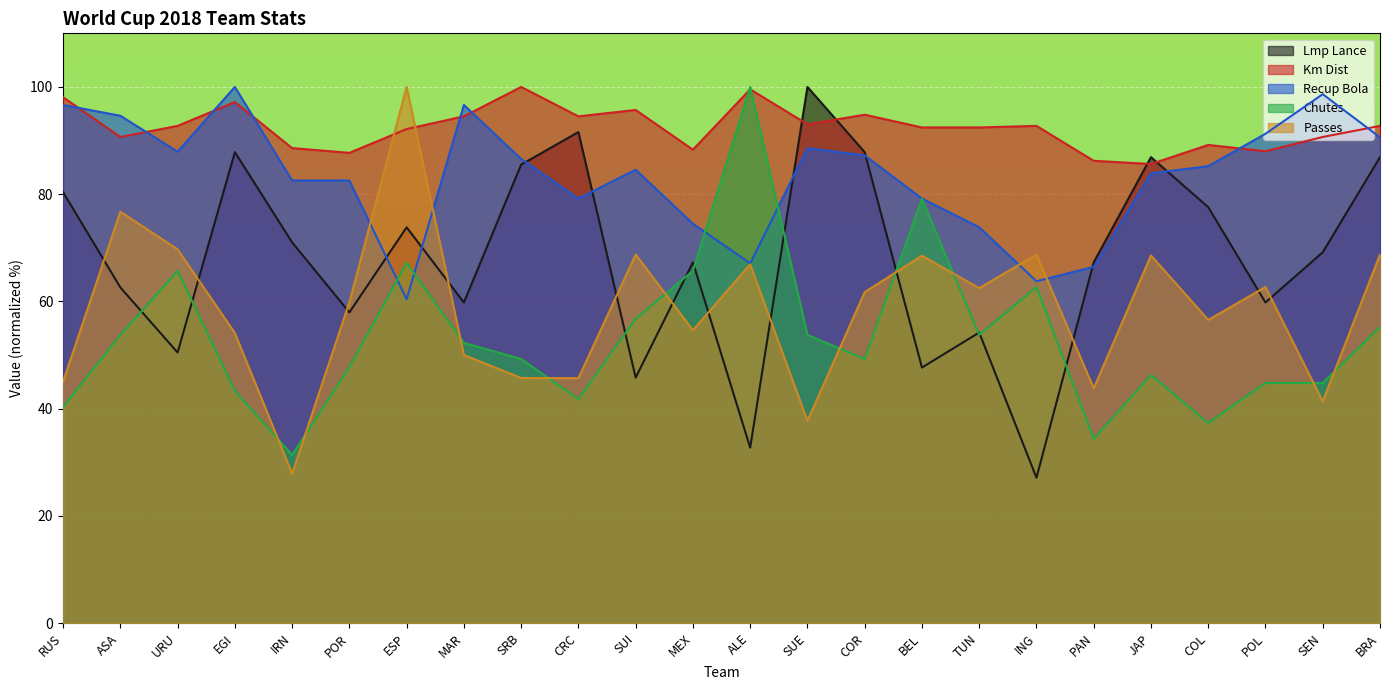

What is the average value of the Recup Bola series?

83.4